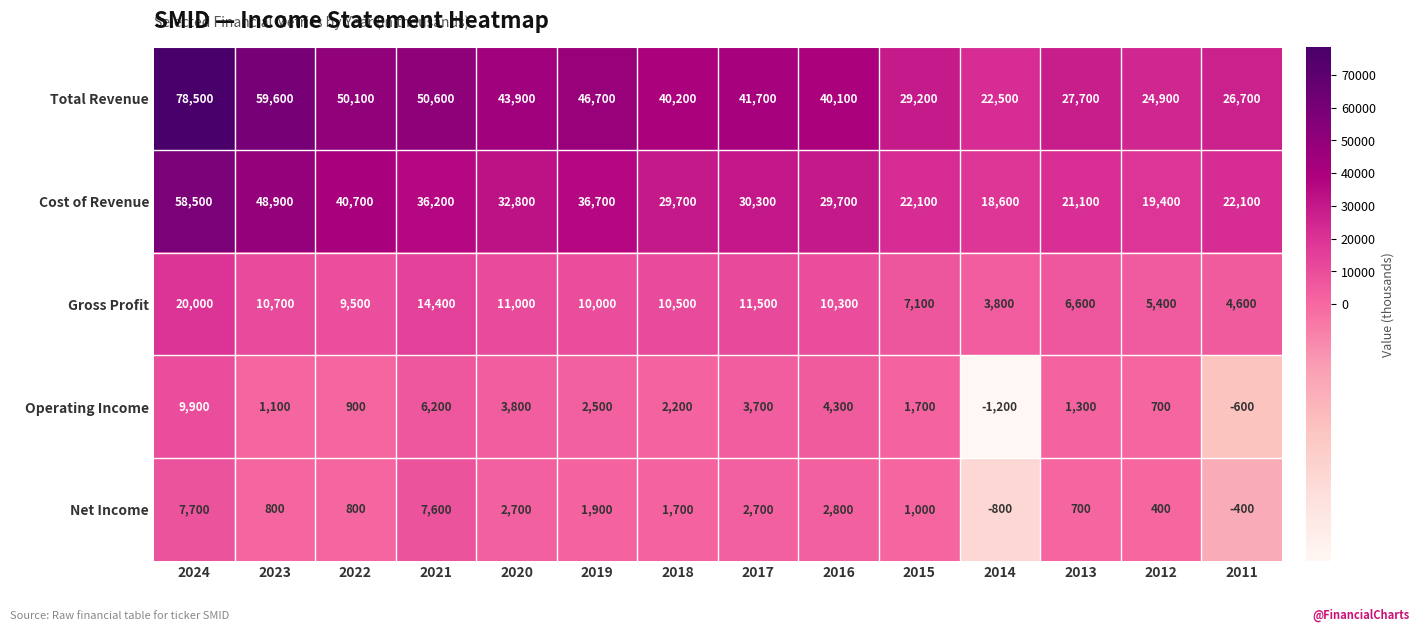

Is the value of Net Income at 2014 greater than the value of Cost of Revenue at 2020?

No